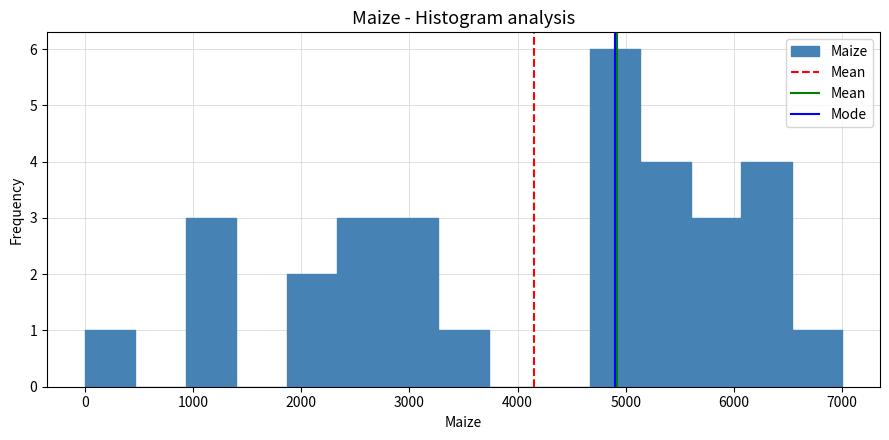

How tall is the bar that spans 6100 to 6500 on the x-axis? Neither the bar edges nor the heights are printed on the chart, so give them approximately, as read against the axes.

4